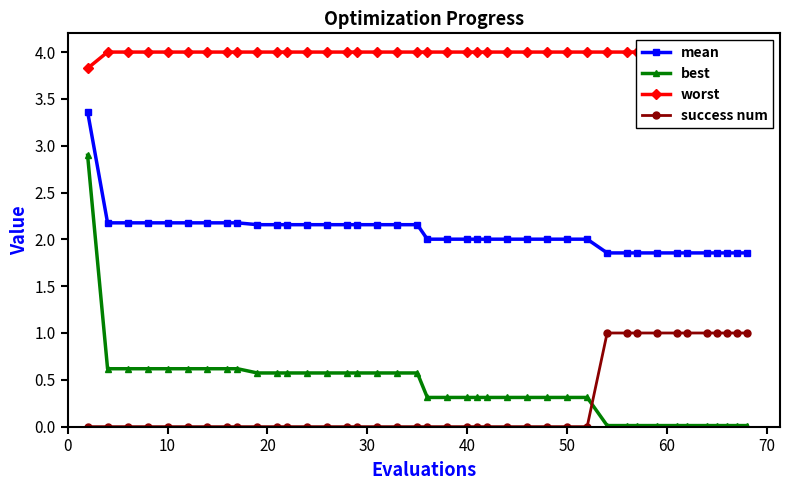

True or false: worst and best cross at least once.

False